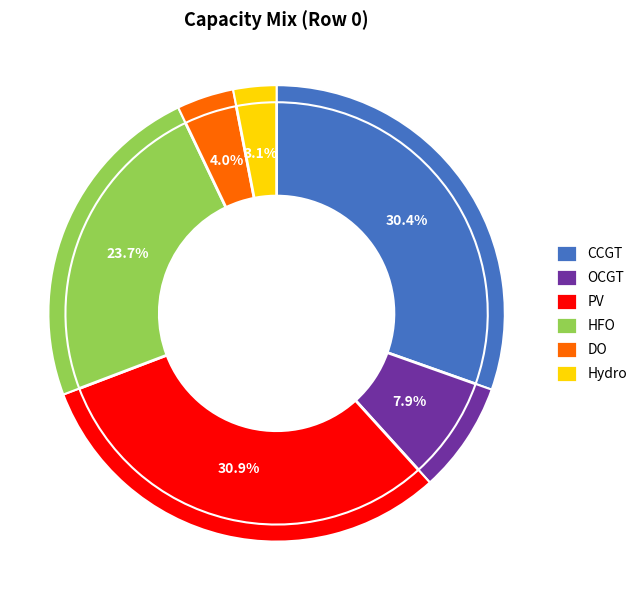

To the nearest percent, what portion does OCGT represent?

8%